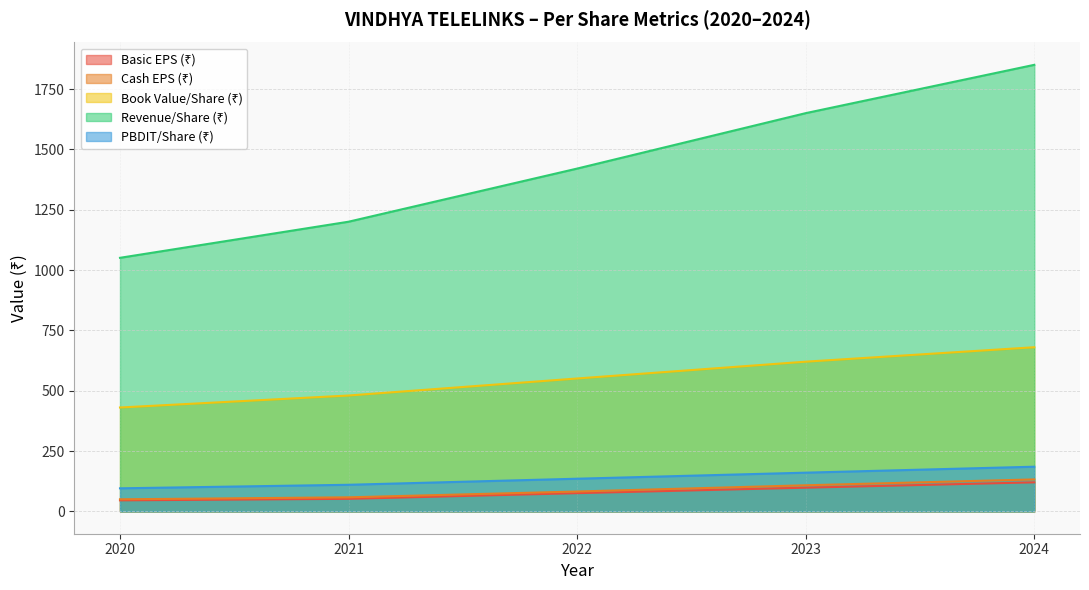

Between 2021 and 2023, which series saw the biggest shift?

Revenue/Share (₹)